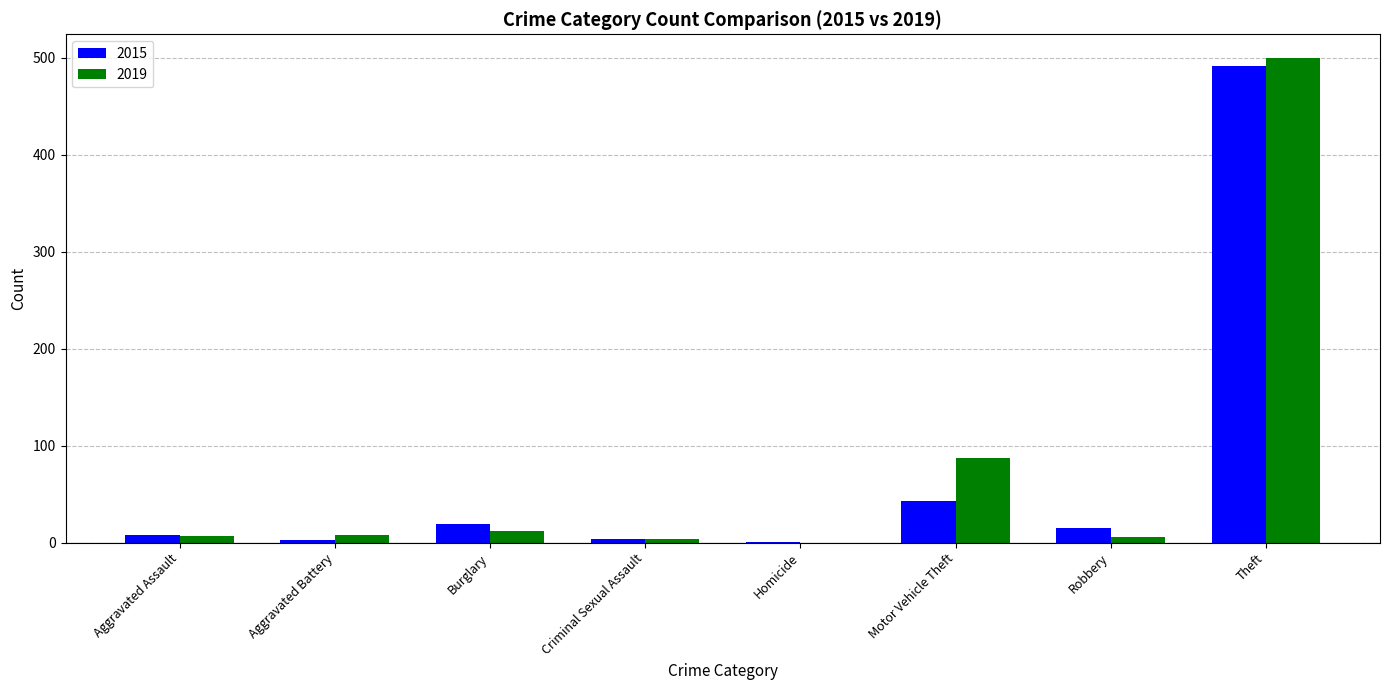

At which category is the sum across all series the highest?

Theft